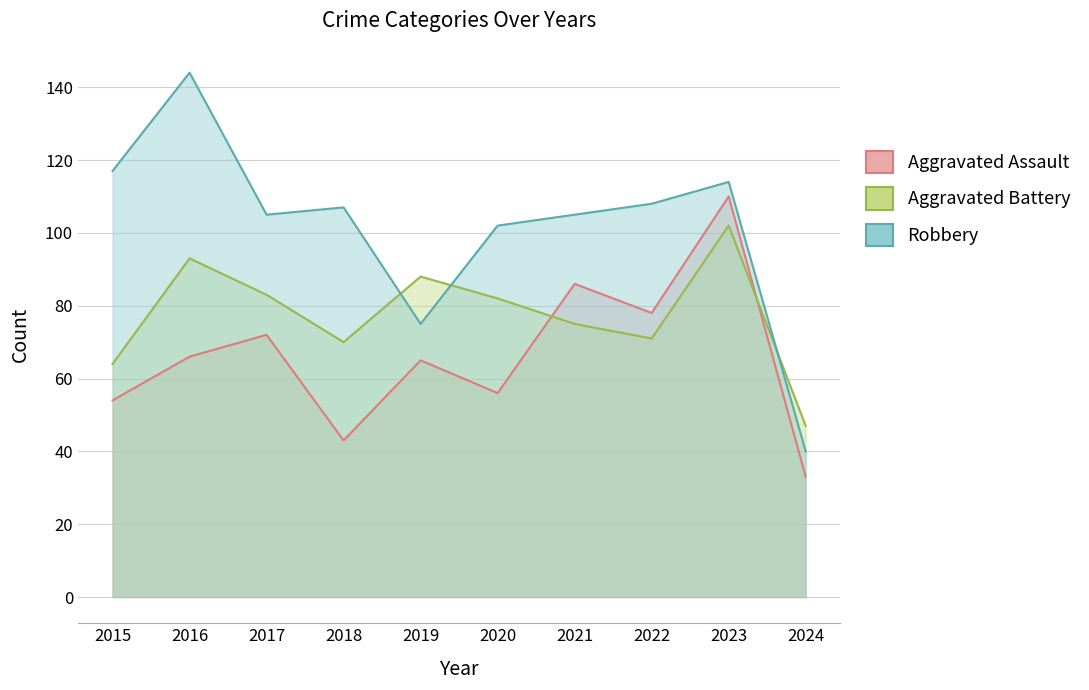

Which category has the lowest value across all series?

2024